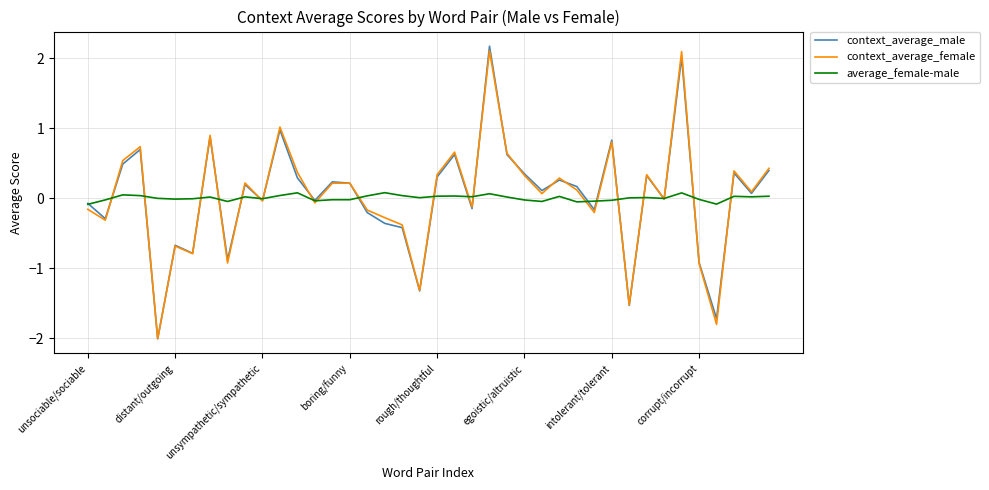

What is the maximum value shown in the chart?

2.2